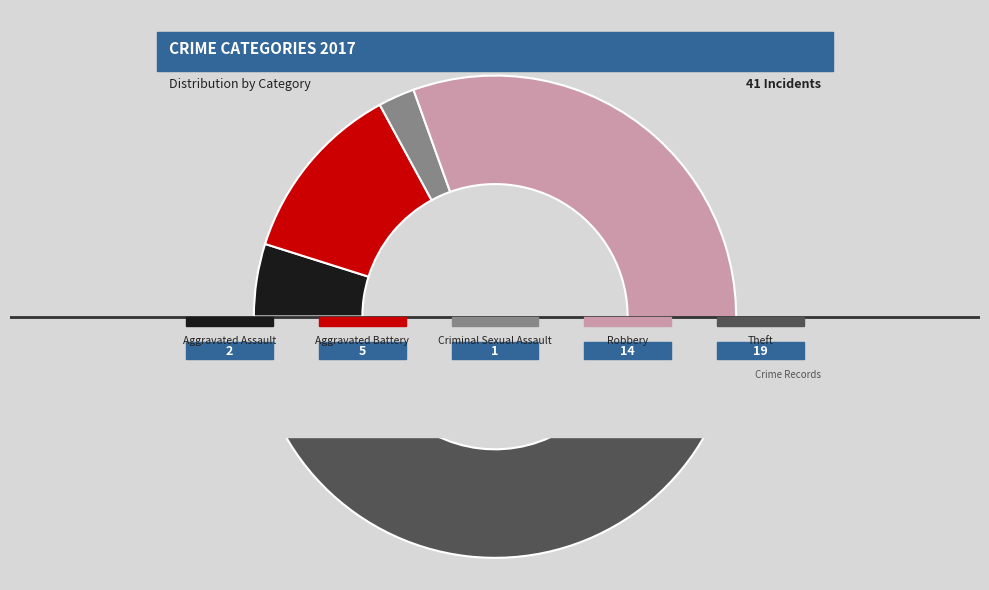

How many slices are in this pie chart?

5